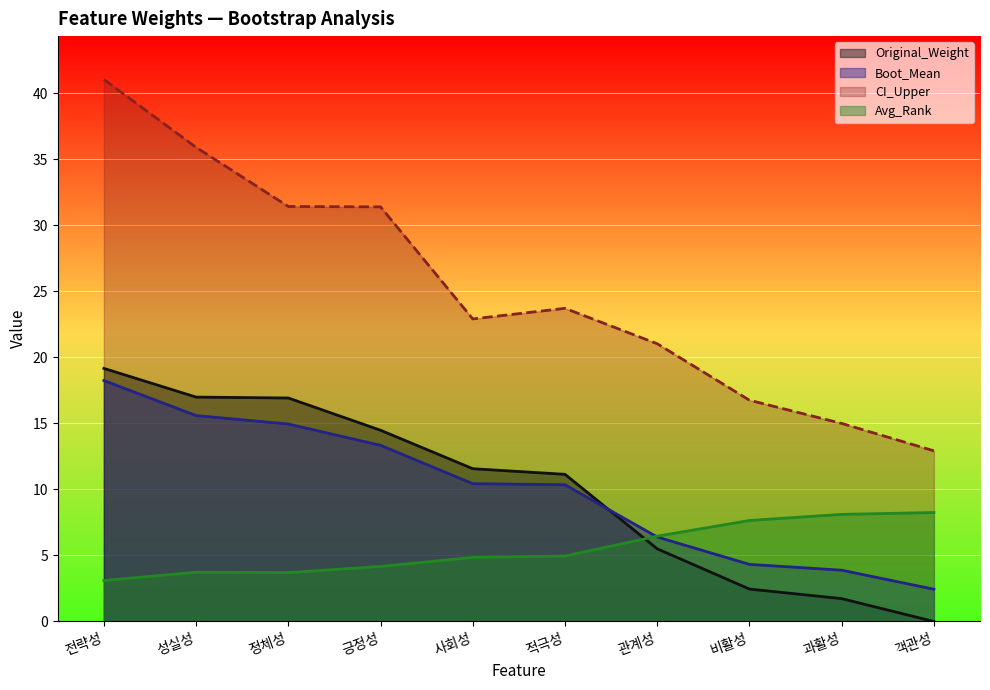

True or false: Boot_Mean and Avg_Rank intersect in this chart.

True